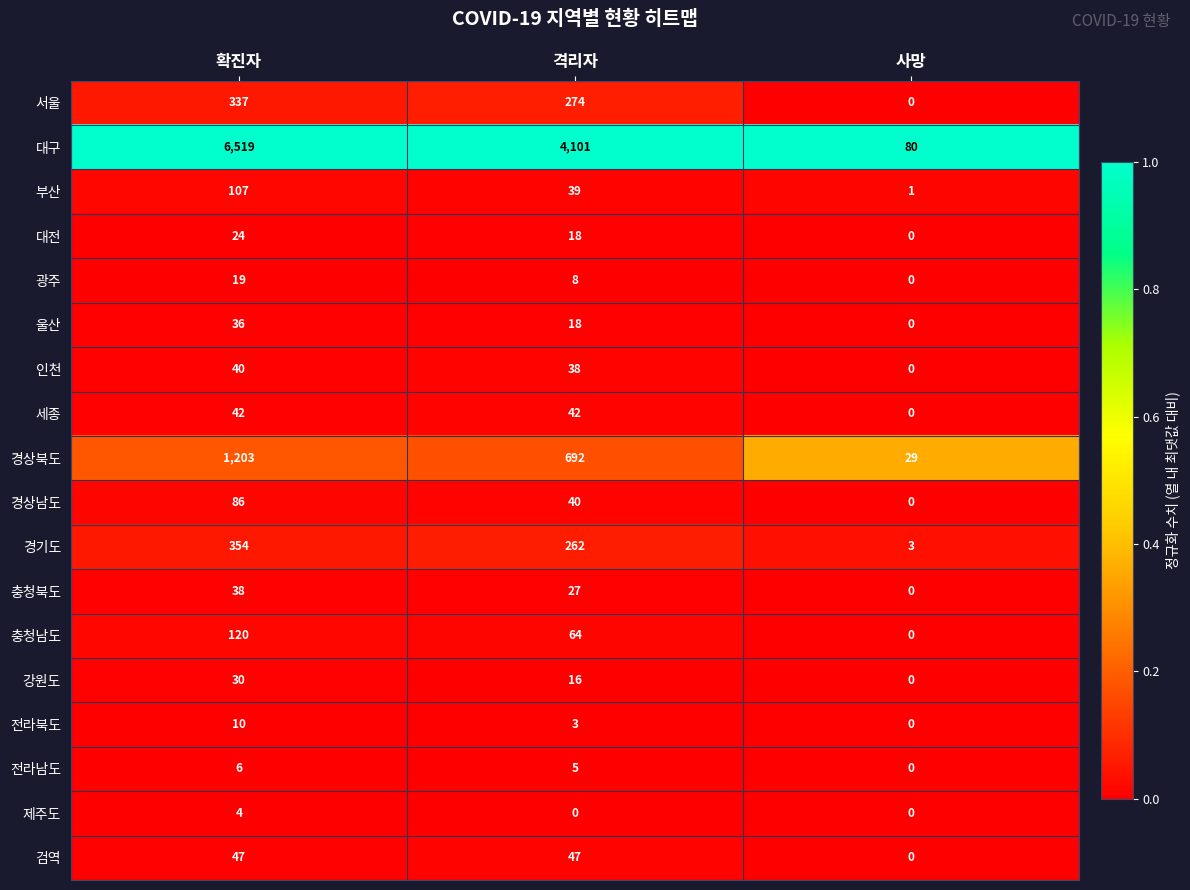

True or false: 울산 has a value of 7 at 격리자.

False